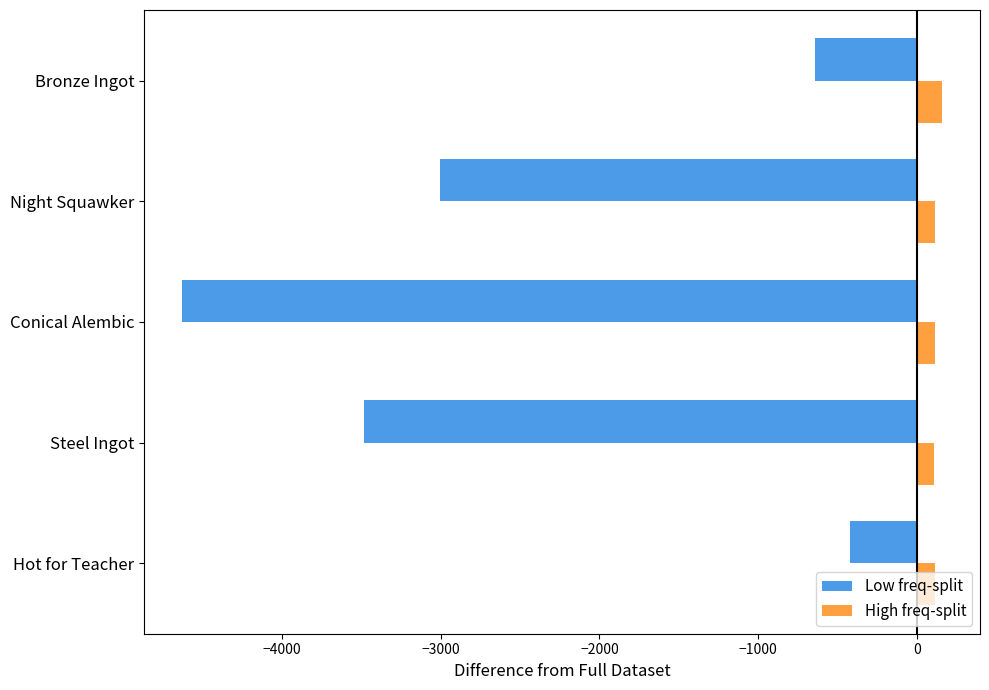

Count the number of categories in the chart.

5